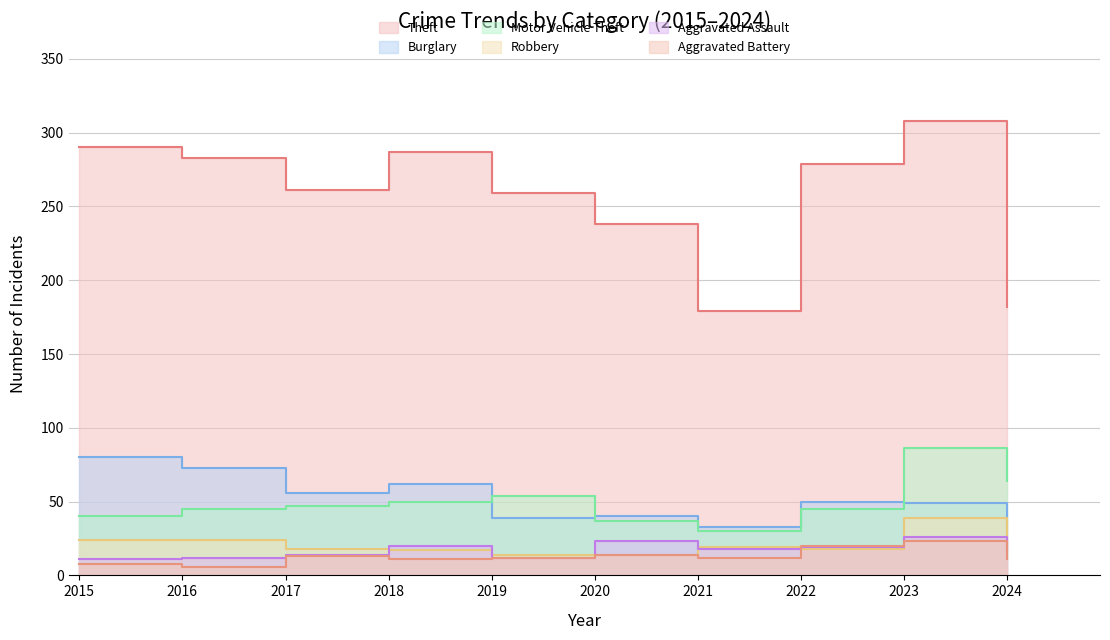

What is the difference between the Burglary values at 2020 and 2019?

1